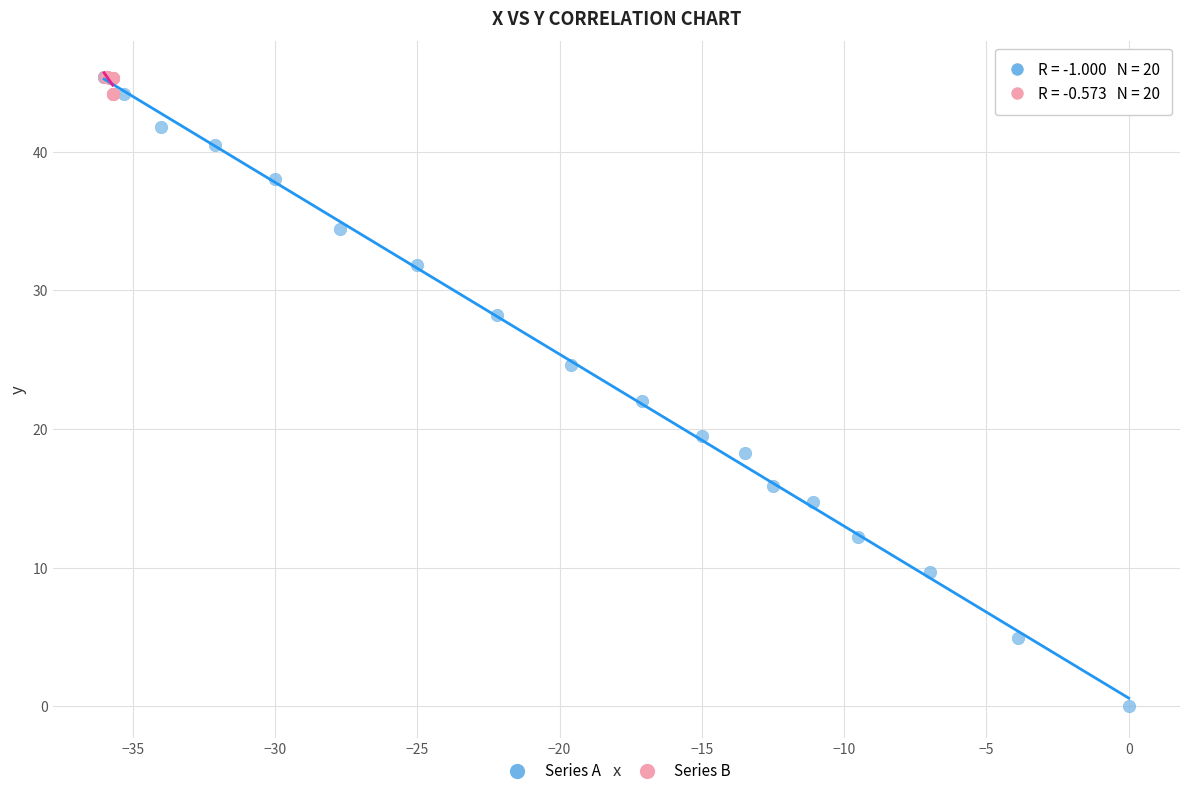

Which series reaches the minimum Y coordinate?

Series A